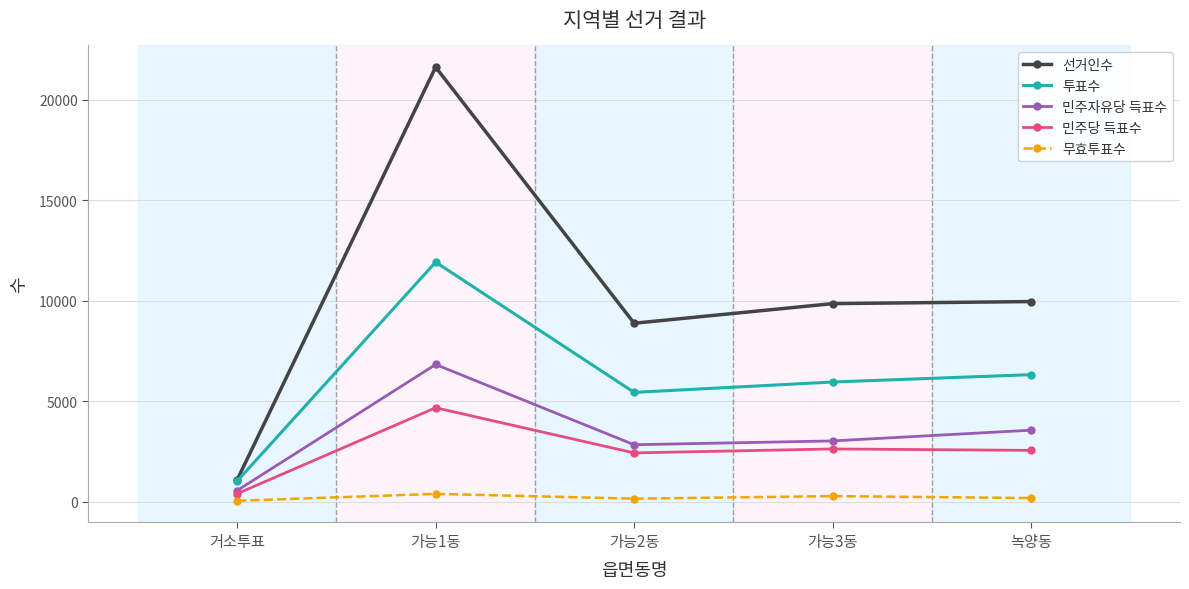

Which series has the widest spread of values?

선거인수